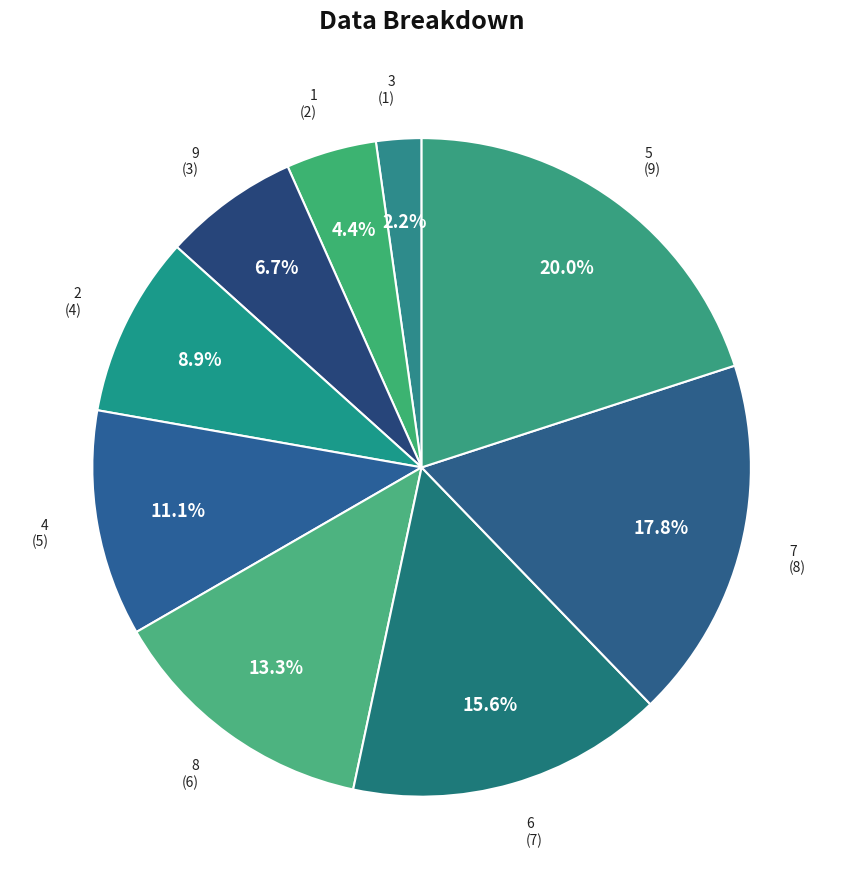

True or false: 5 accounts for 20% of the total.

True